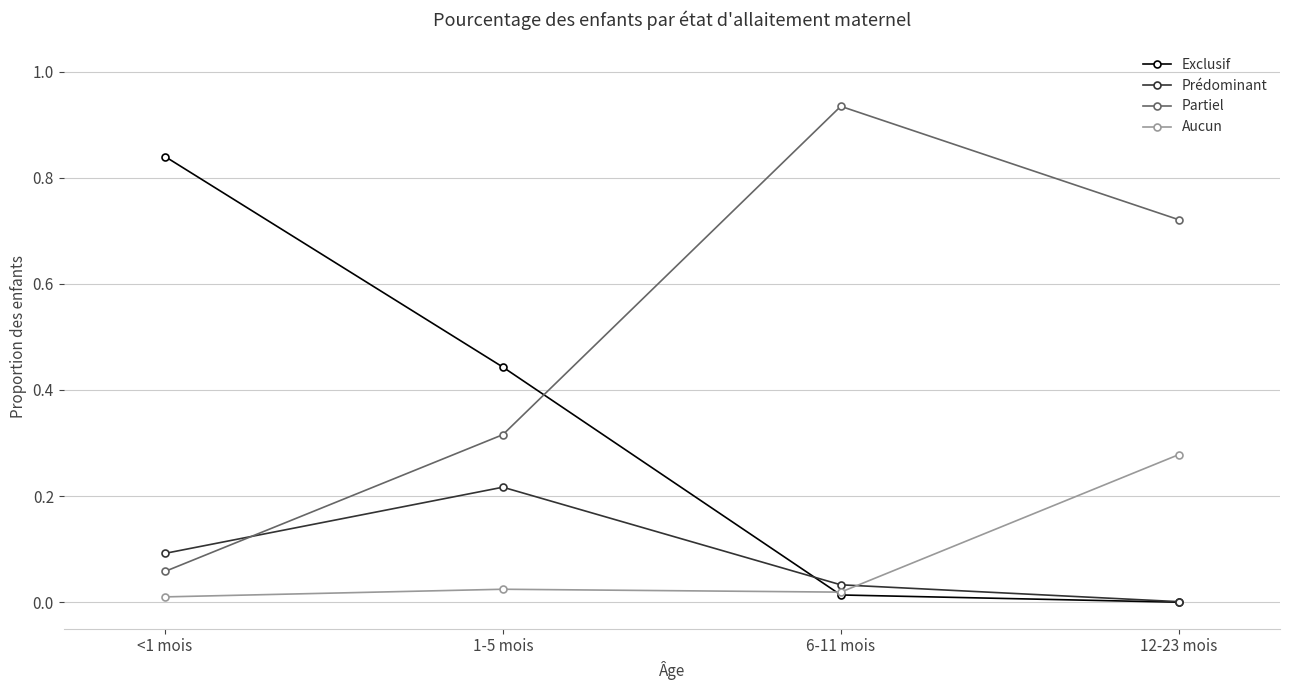

Between 1-5 mois and 6-11 mois, which series saw the biggest shift?

Partiel